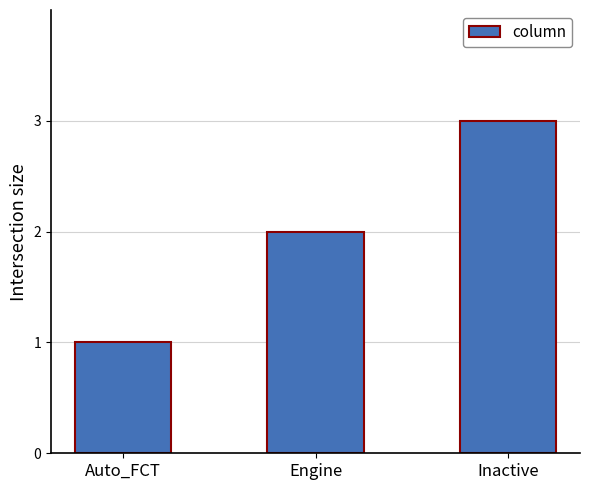

What is the greatest value displayed?

3